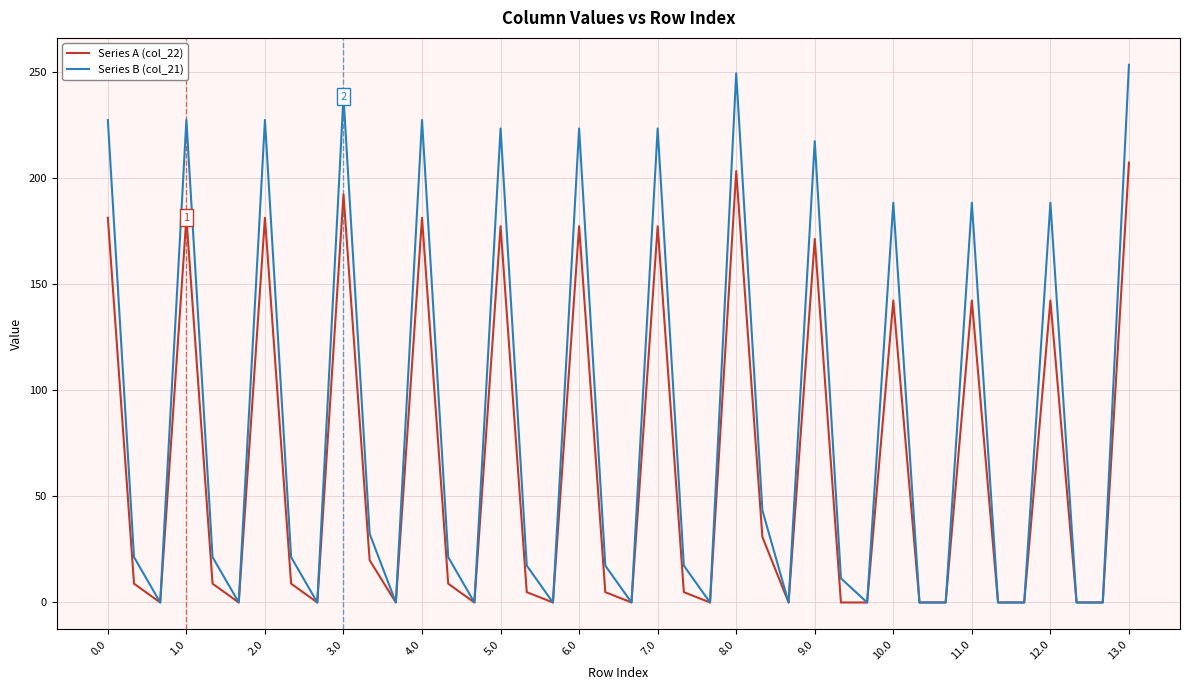

Reading right to left, extract all data points from this chart.

Series A (col_22): 207.3	0.0	0.0	142.3	0.0	0.0	142.3	0.0	0.0	142.3	0.0	0.0	171.3	0.0	30.9	203.3	0.0	4.9	177.3	0.0	4.9	177.3	0.0	4.9	177.3	0.0	8.9	181.3	0.0	19.9	192.3	0.0	8.9	181.3	0.0	8.9	181.3	0.0	8.9	181.3
Series B (col_21): 253.4	0.0	0.0	188.4	0.0	0.0	188.4	0.0	0.0	188.4	0.0	11.4	217.4	0.0	43.4	249.4	0.0	17.4	223.4	0.0	17.4	223.4	0.0	17.4	223.4	0.0	21.4	227.4	0.0	32.4	238.4	0.0	21.4	227.4	0.0	21.4	227.4	0.0	21.4	227.4